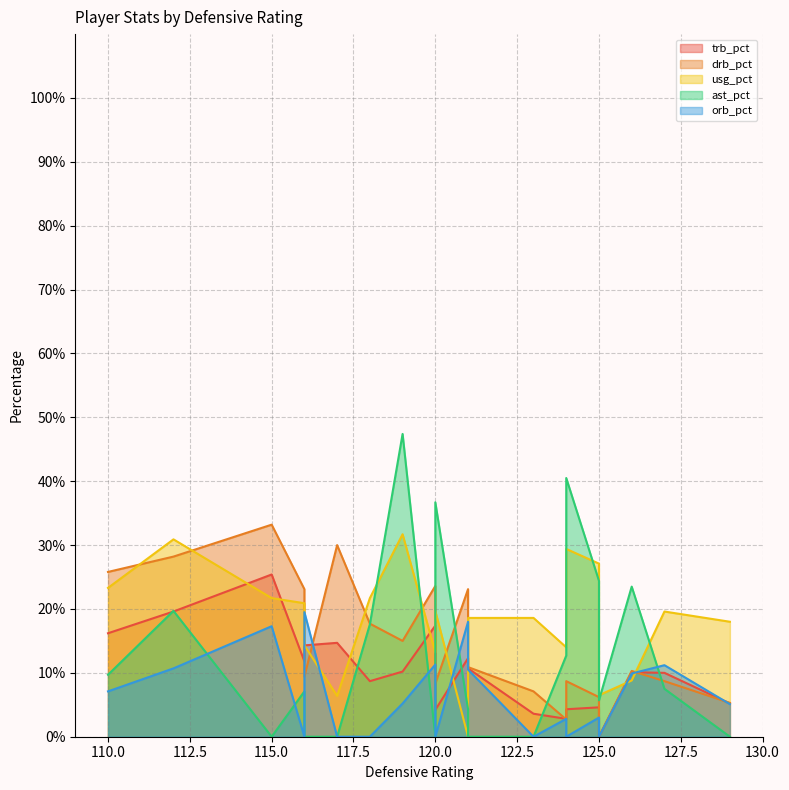

What is the difference between the maximum and second lowest values in the drb_pct series?

30.5